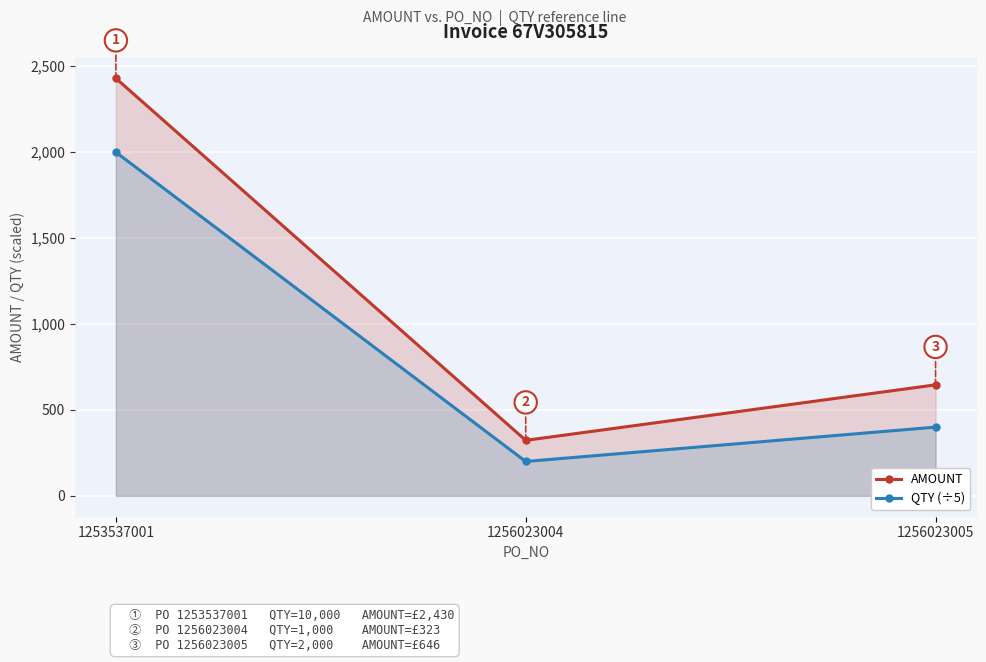

How many values in the QTY (÷5) series exceed 400?

1